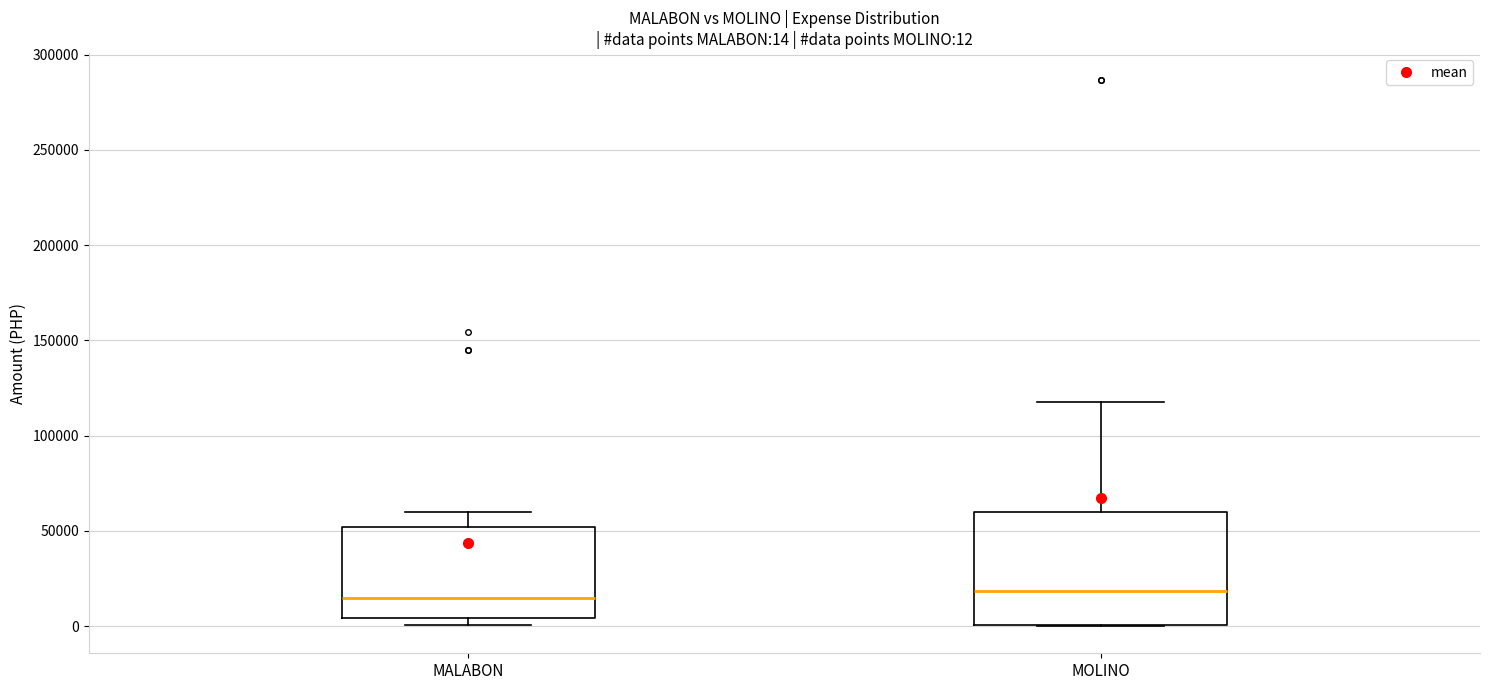

Which box is the tallest, from its lower edge to its upper edge?

MOLINO